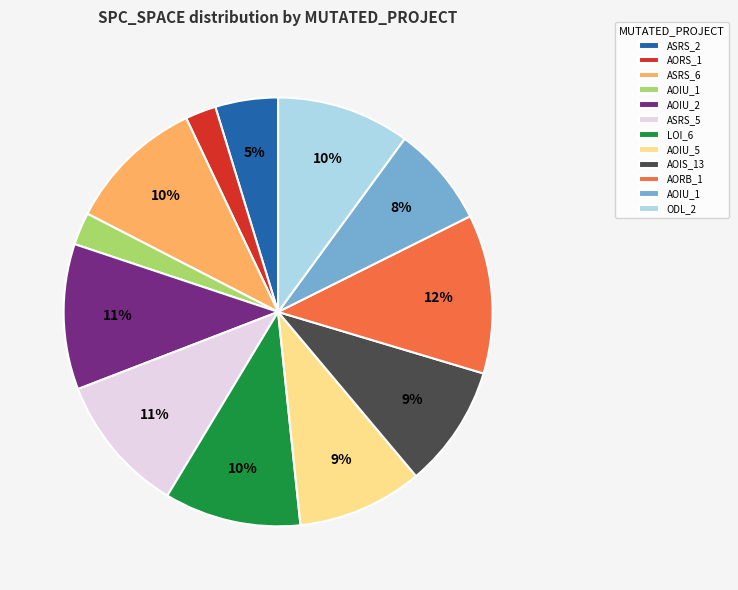

Is there a majority slice in this chart?

No